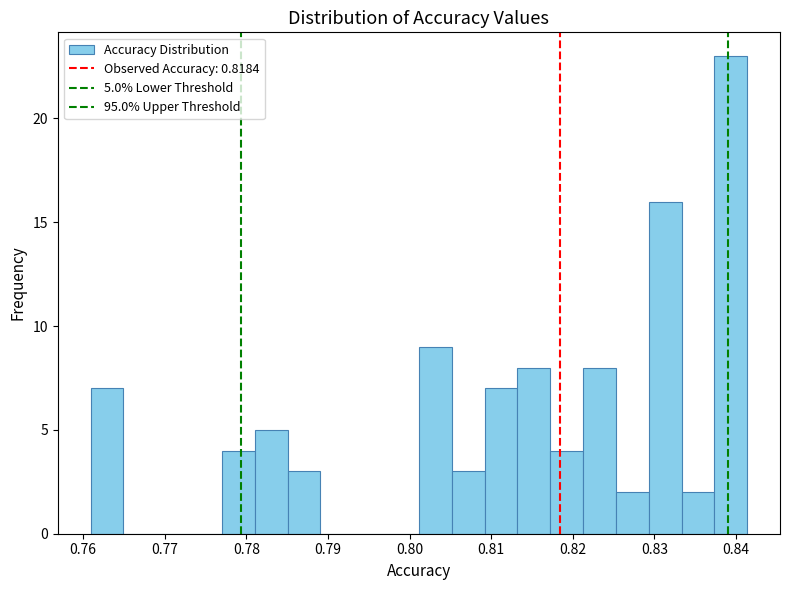

Over which range of the x-axis is the bar tallest?

0.837 to 0.841